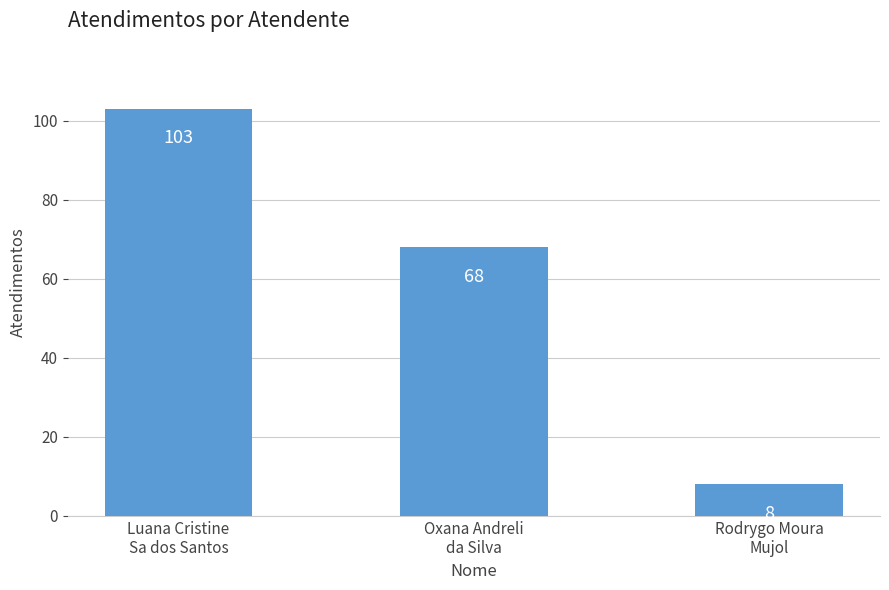

Rank the categories by value from highest to lowest.

Luana Cristine
Sa dos Santos, Oxana Andreli
da Silva, Rodrygo Moura
Mujol